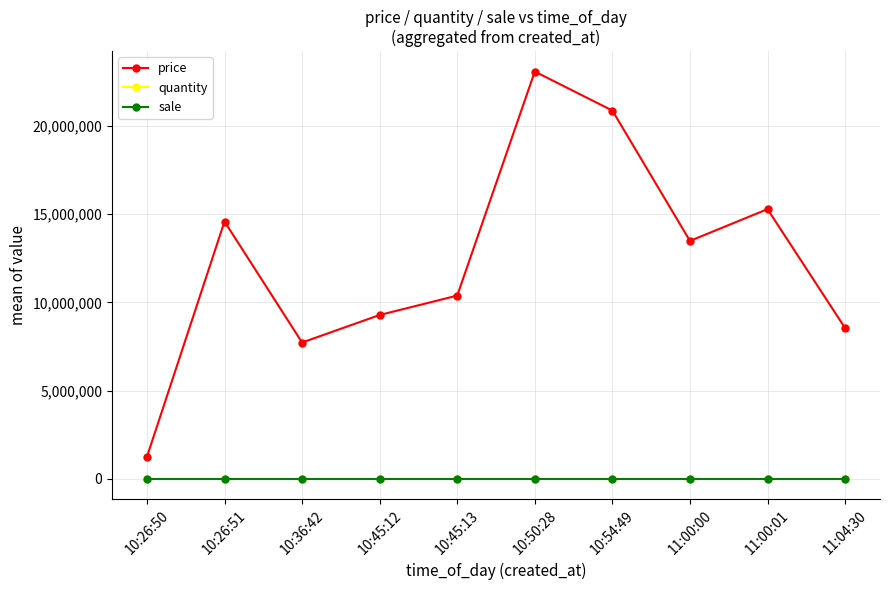

Which series has the largest total across all categories?

price